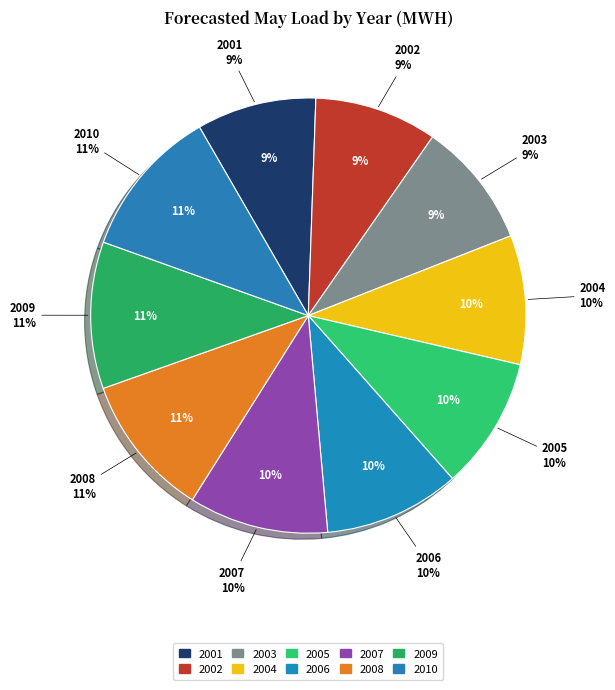

What percentage do 2007 and 2008 together represent?

21.0%